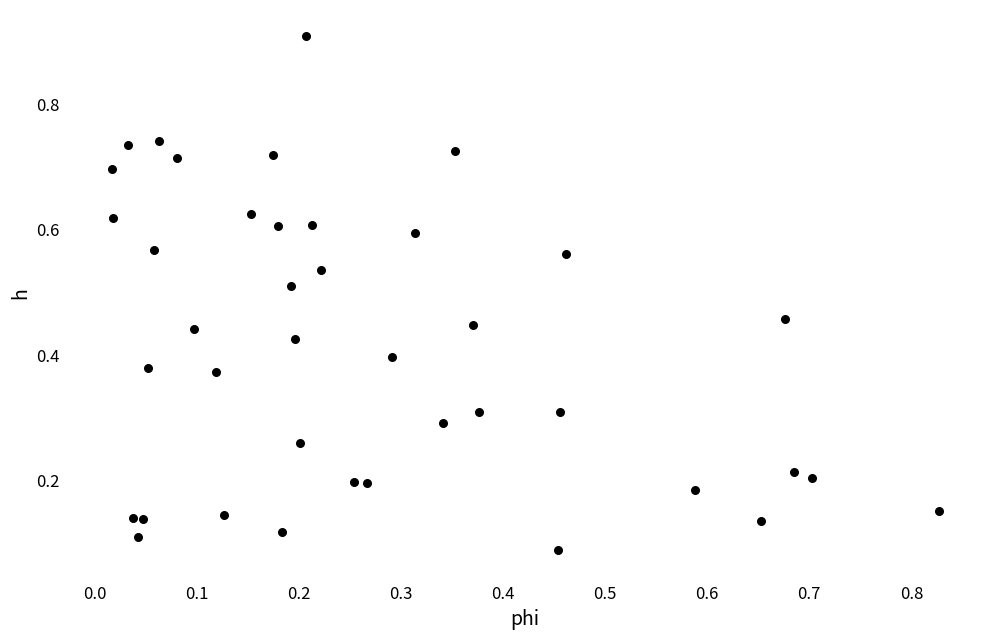

What is the range of X values (max minus min)?

0.8